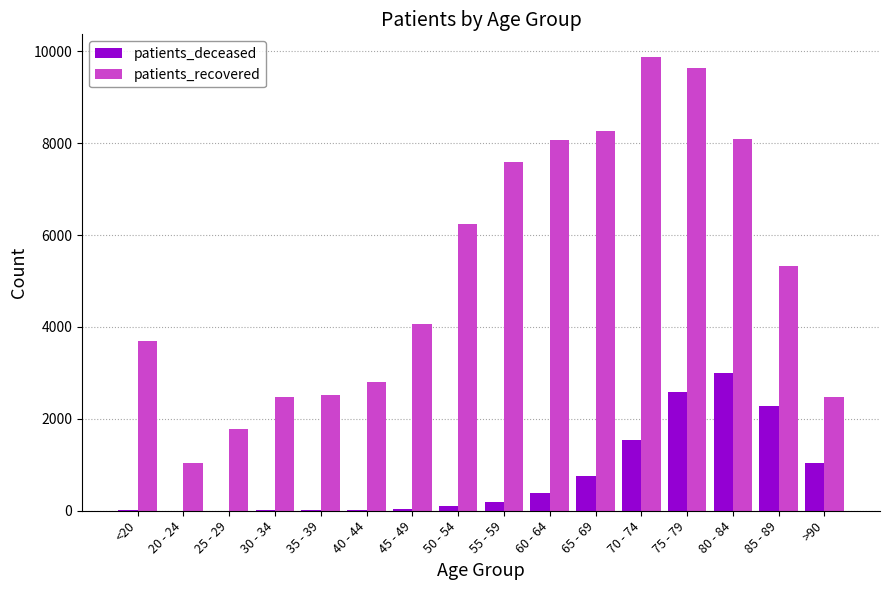

What is the sum of all patients_recovered values?

83951